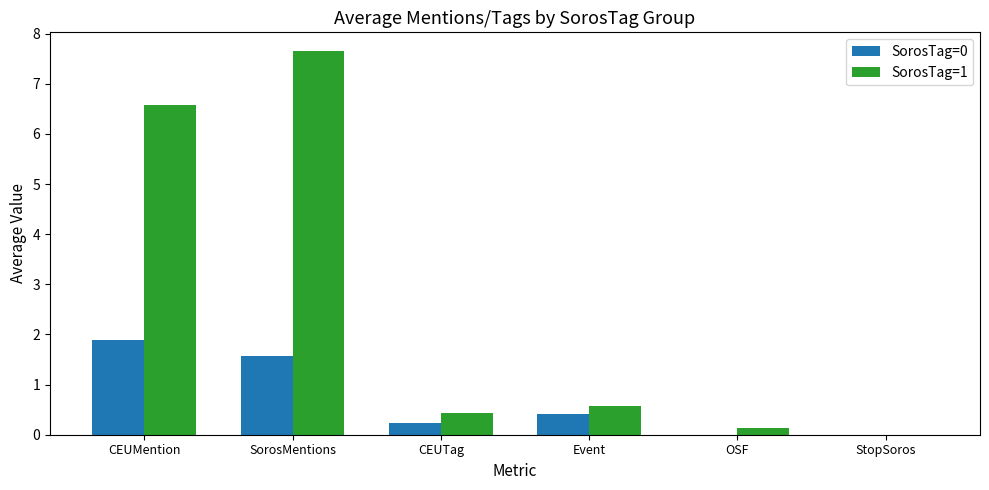

At which category is the sum across all series the highest?

SorosMentions